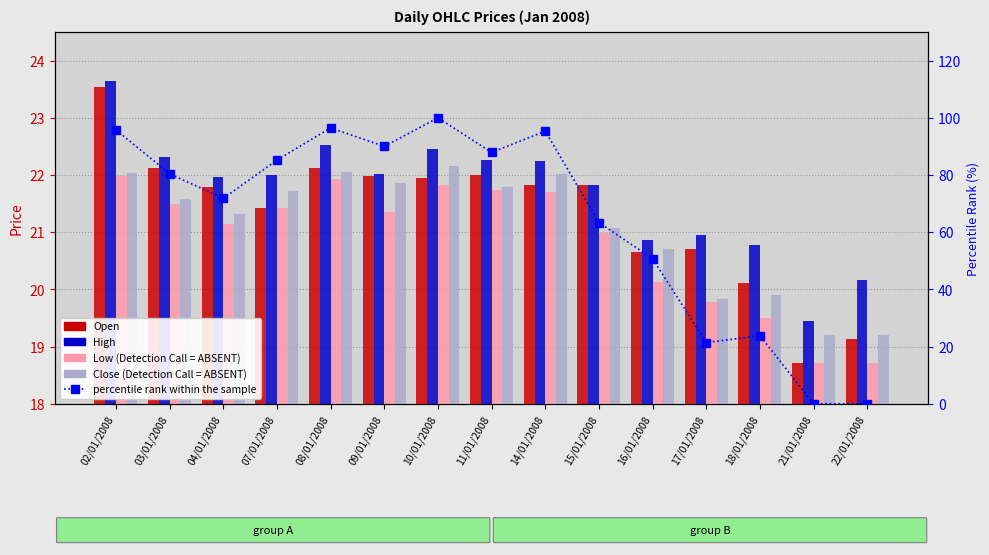

How many groups of bars are there?

15